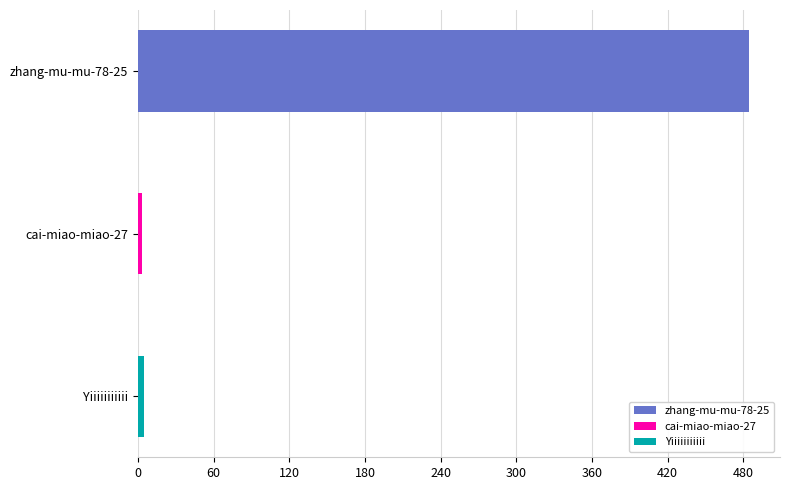

What is the minimum value shown in the chart?

3